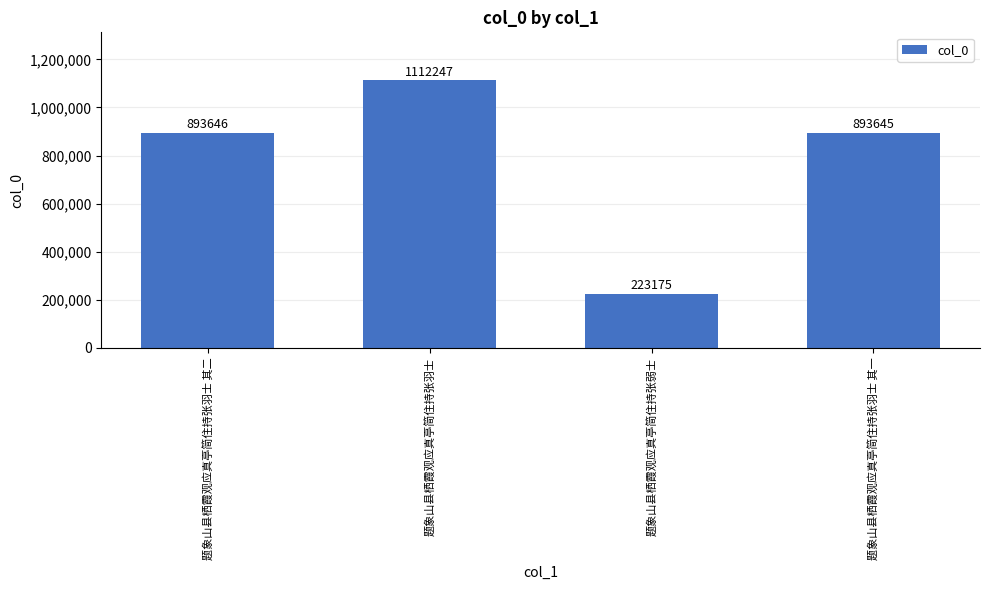

Which label corresponds to the largest value in the chart?

题象山县栖霞观应真亭简住持张羽士